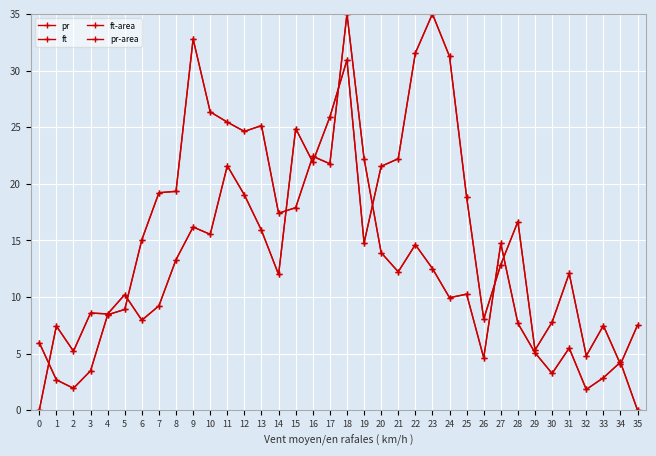

How many times do ft-area and pr cross each other?

11